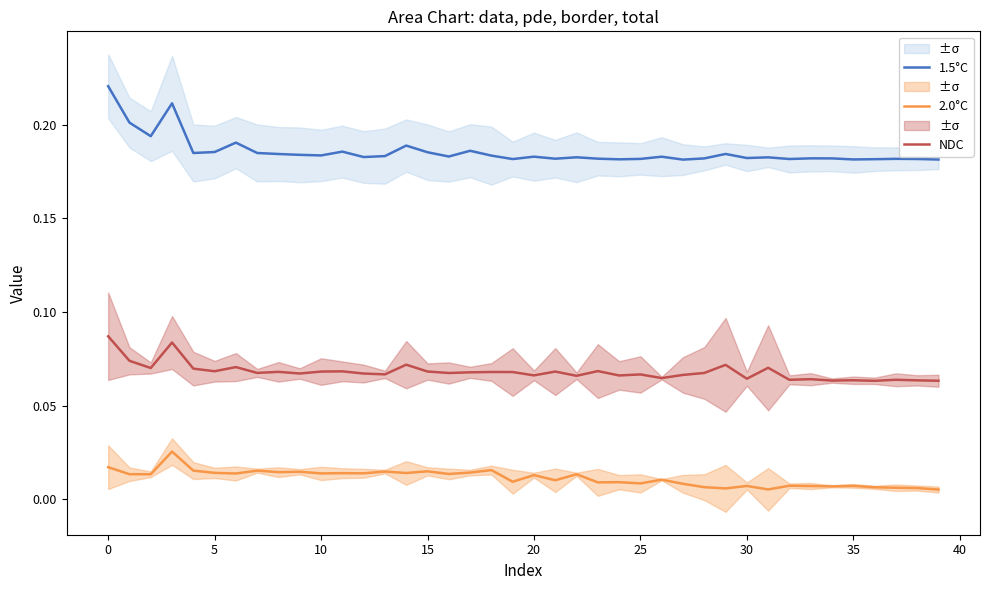

How many 2.0°C values are between 0 and 1?

40